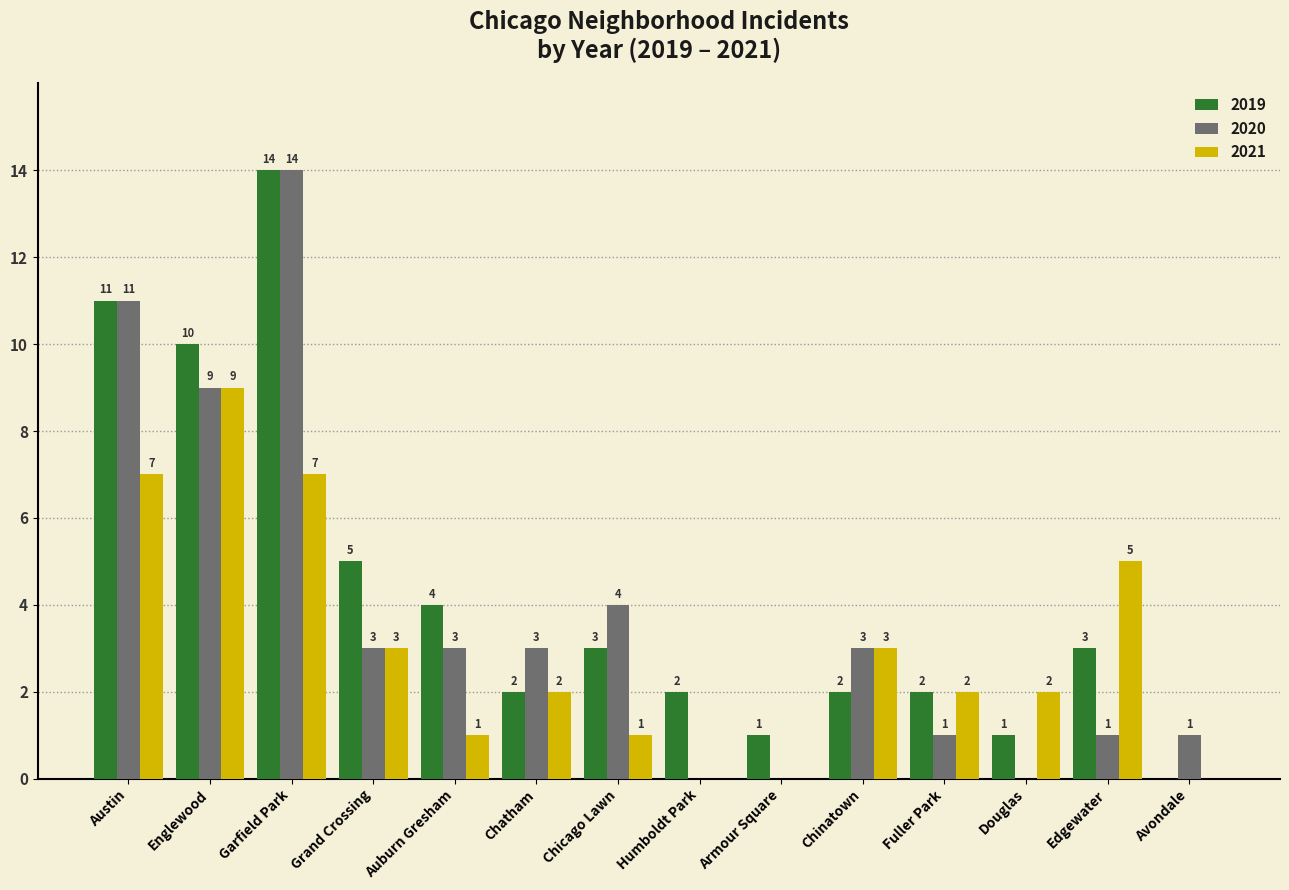

At which label does 2019 first exceed 3?

Austin